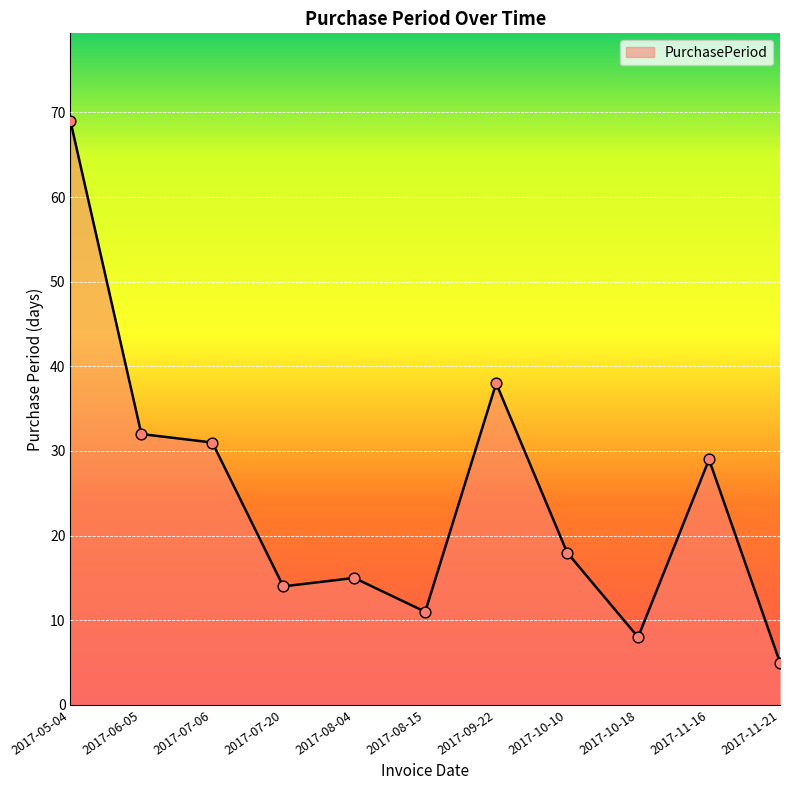

Approximately how many times larger is the value at 2017-08-15 compared to 2017-07-20?

0.8